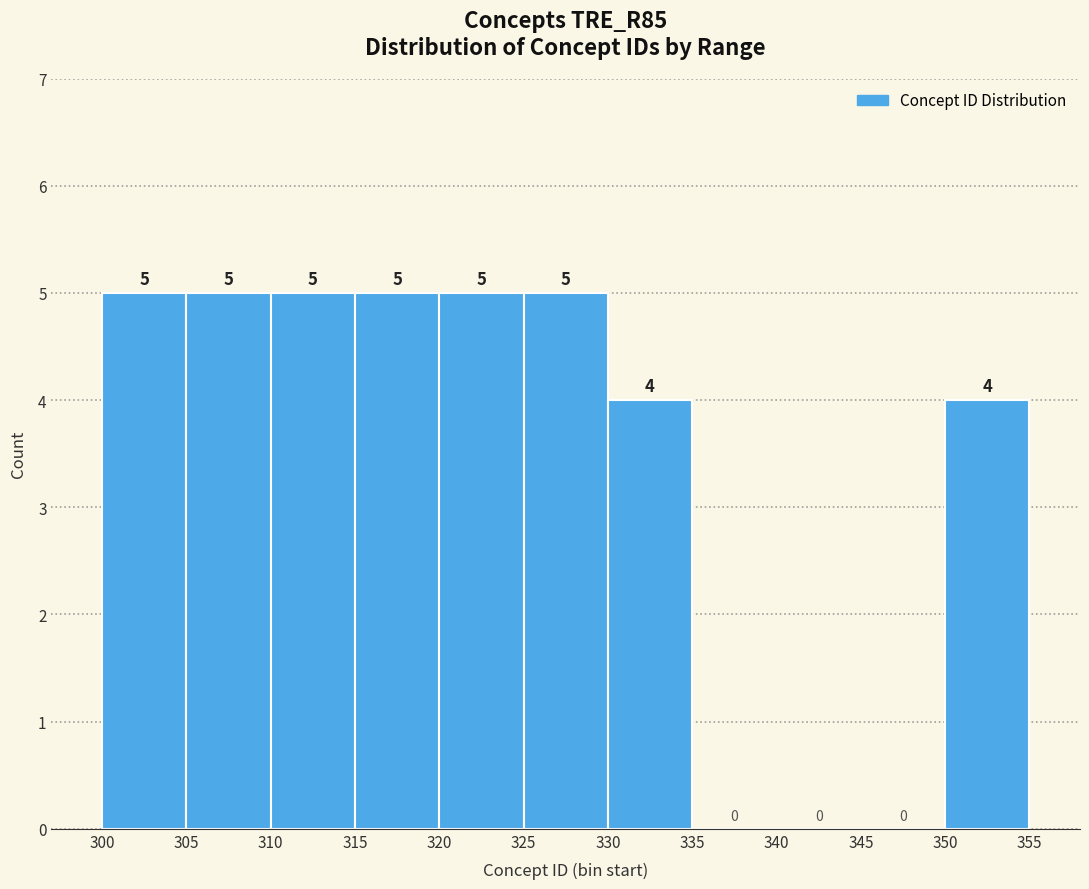

What is the height of the bar covering 300 to 305 on the x-axis?

5